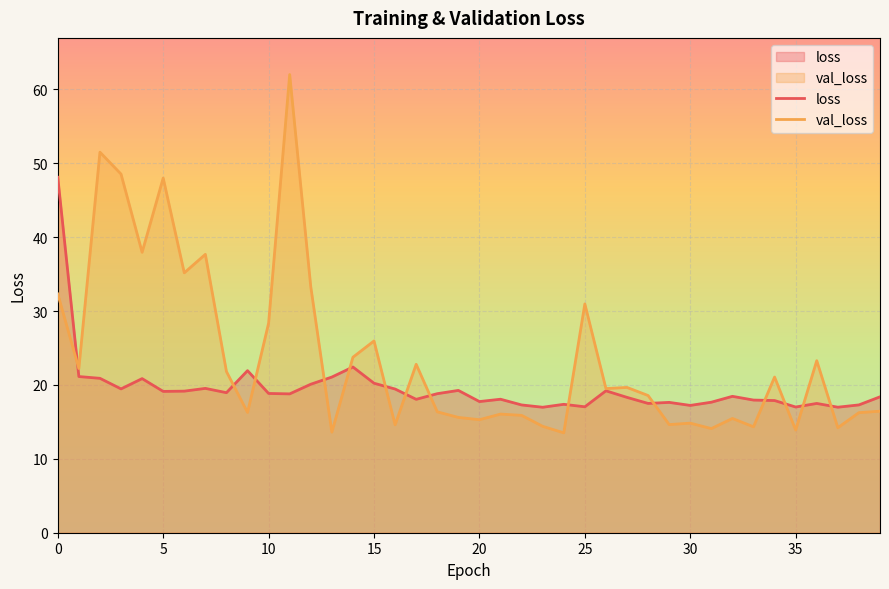

What is the smallest value displayed?

13.5